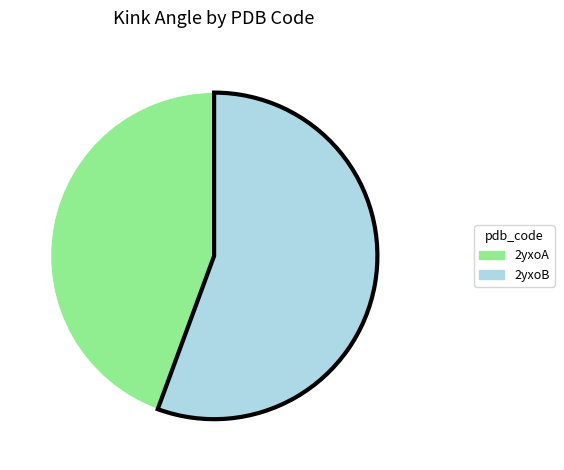

The 2yxoB slice represents 56% of the pie. True or false?

True